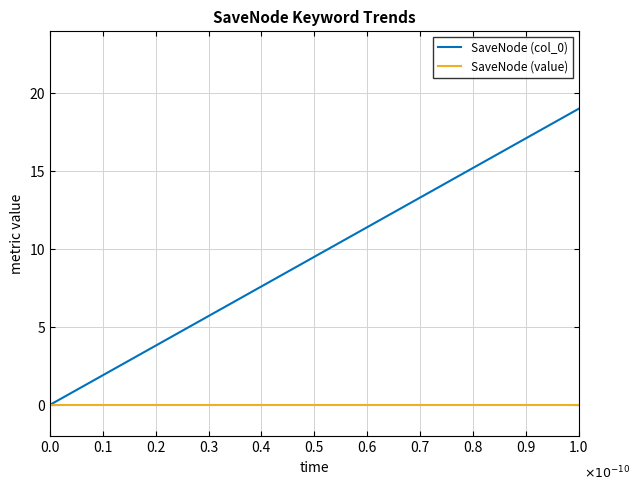

Which series has the widest spread of values?

SaveNode (col_0)